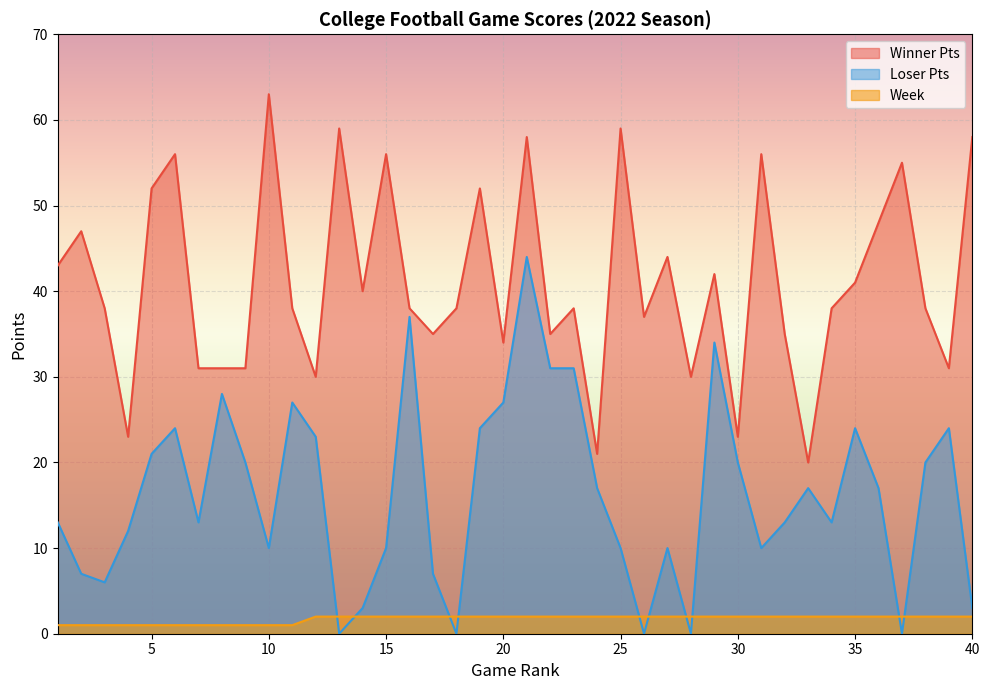

In Winner Pts, how many points are higher than both neighbors (excluding endpoints)?

13